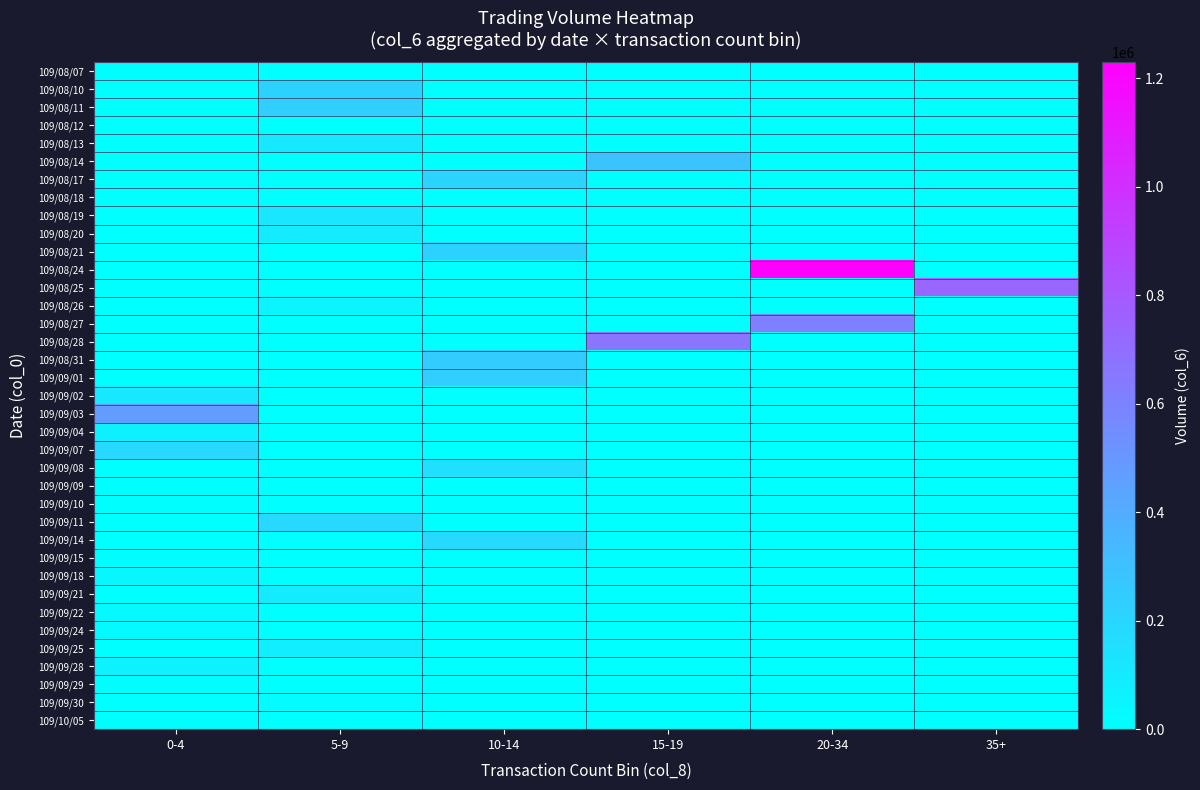

Count the number of data series in this chart.

37